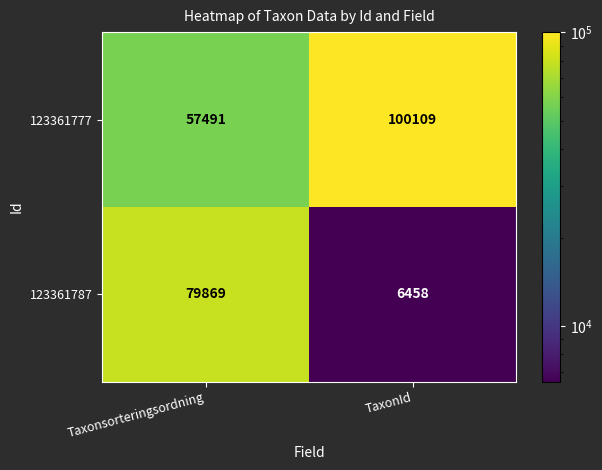

What is the difference between the 123361787 values at TaxonId and Taxonsorteringsordning?

73411